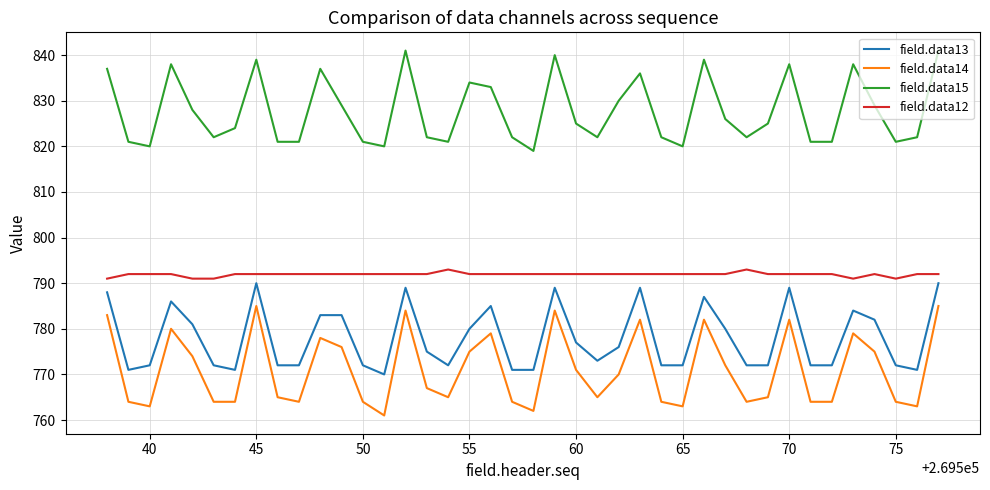

True or false: field.data12 and field.data14 cross at least once.

False